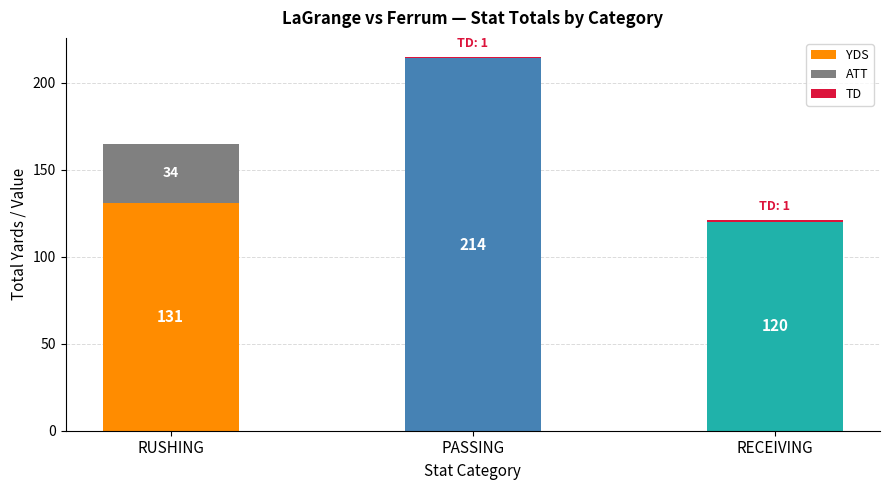

At which category is the sum across all series the highest?

PASSING